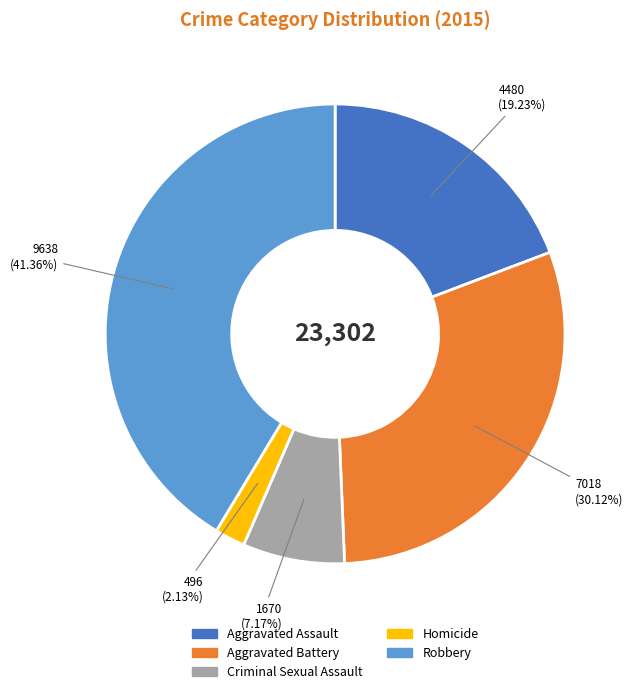

What percentage is NOT represented by Robbery?

58.6%